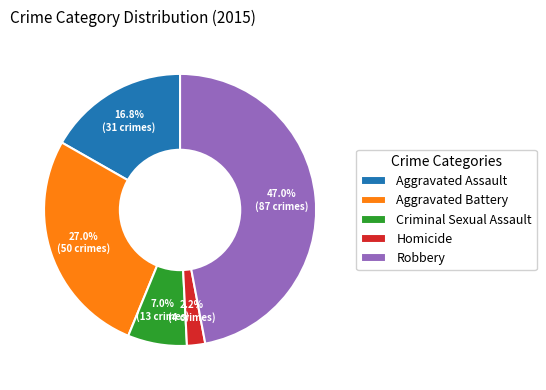

The Robbery slice represents 47% of the pie. True or false?

True